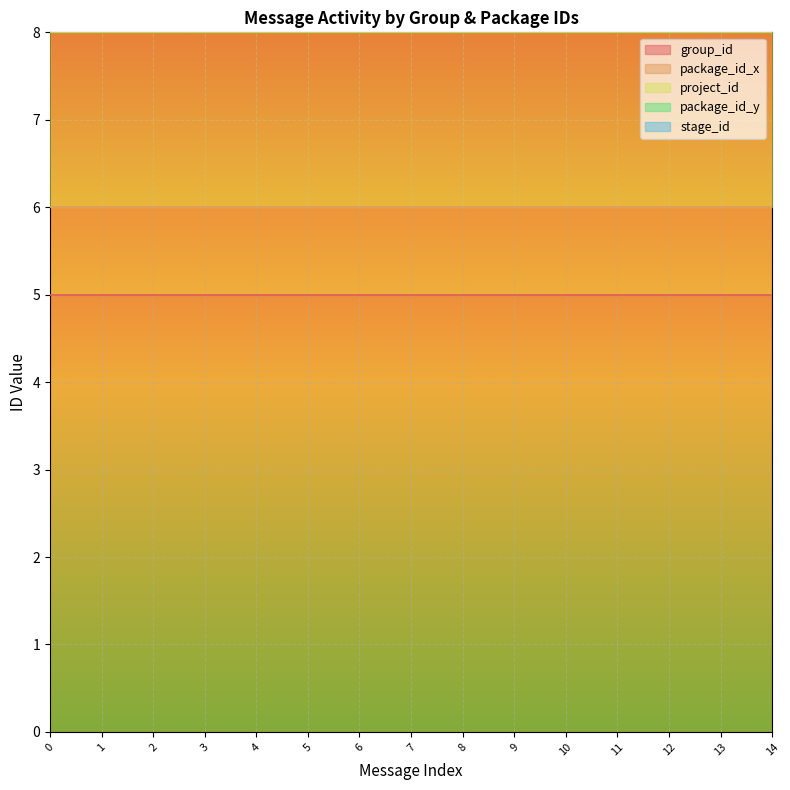

Which series has the widest spread of values?

group_id